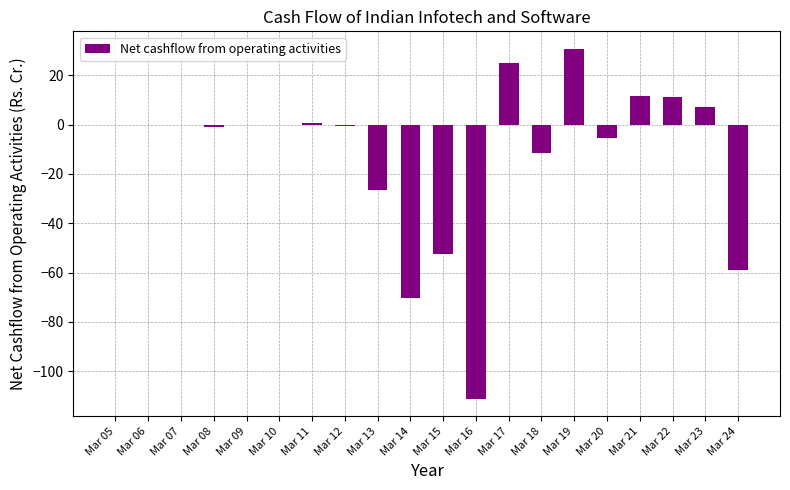

What is the change in value from Mar 16 to Mar 21?

+122.8